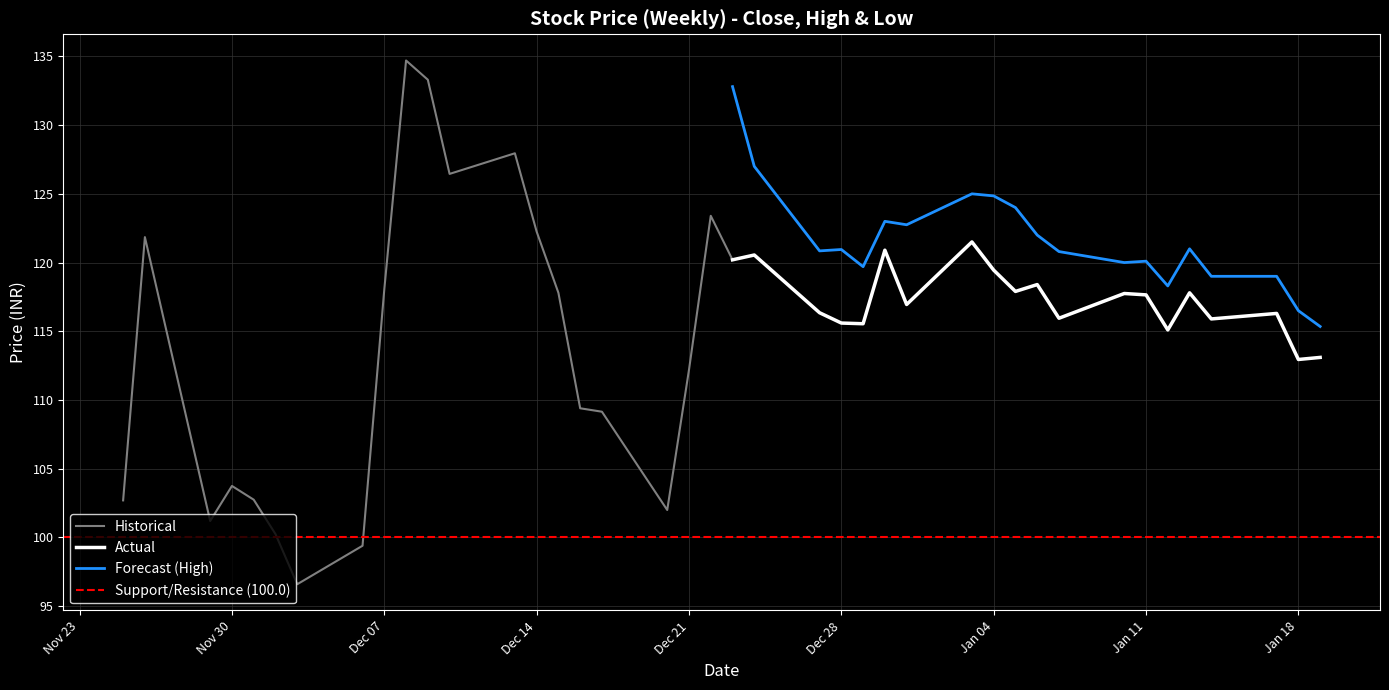

True or false: Forecast (High) and Actual intersect in this chart.

False